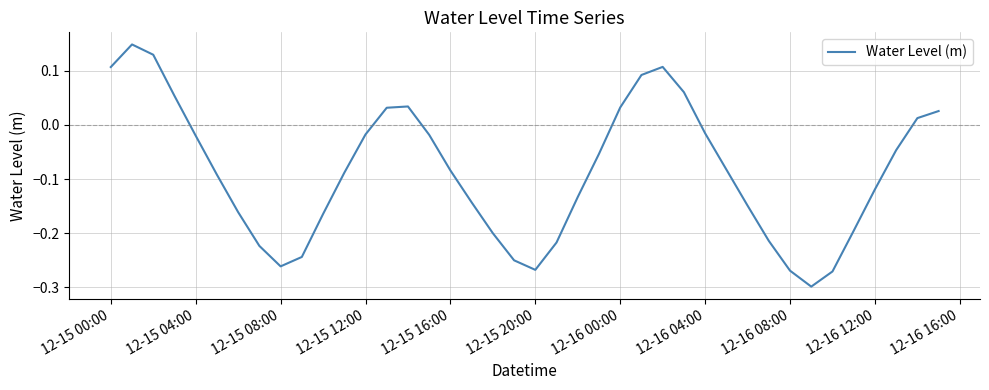

What is the difference between the maximum and minimum values?

0.4